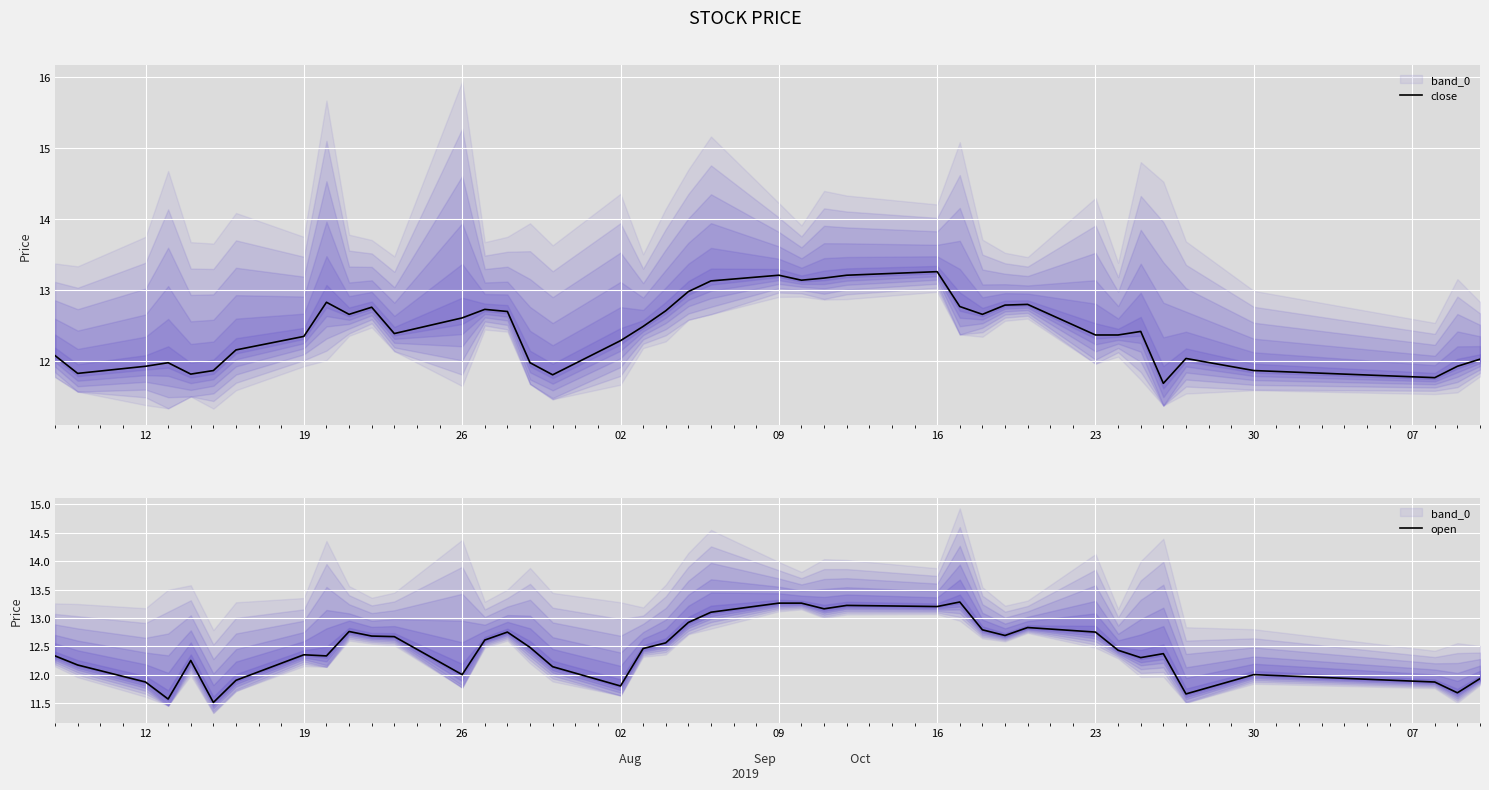

What is the sum of all open values?

497.9